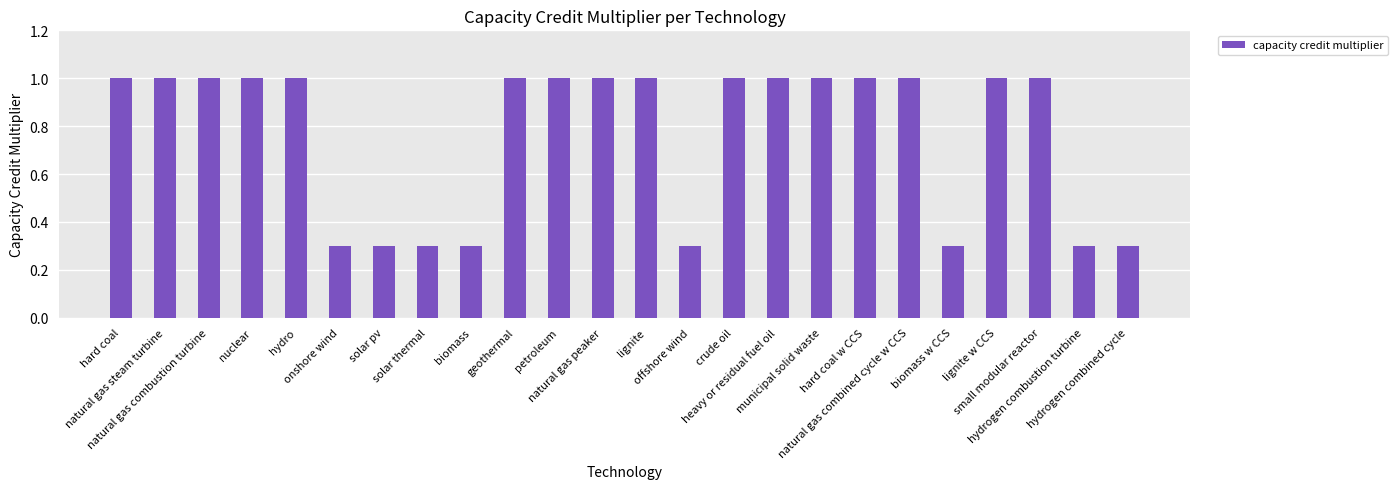

Between solar thermal and hard coal w CCS, which is larger?

hard coal w CCS